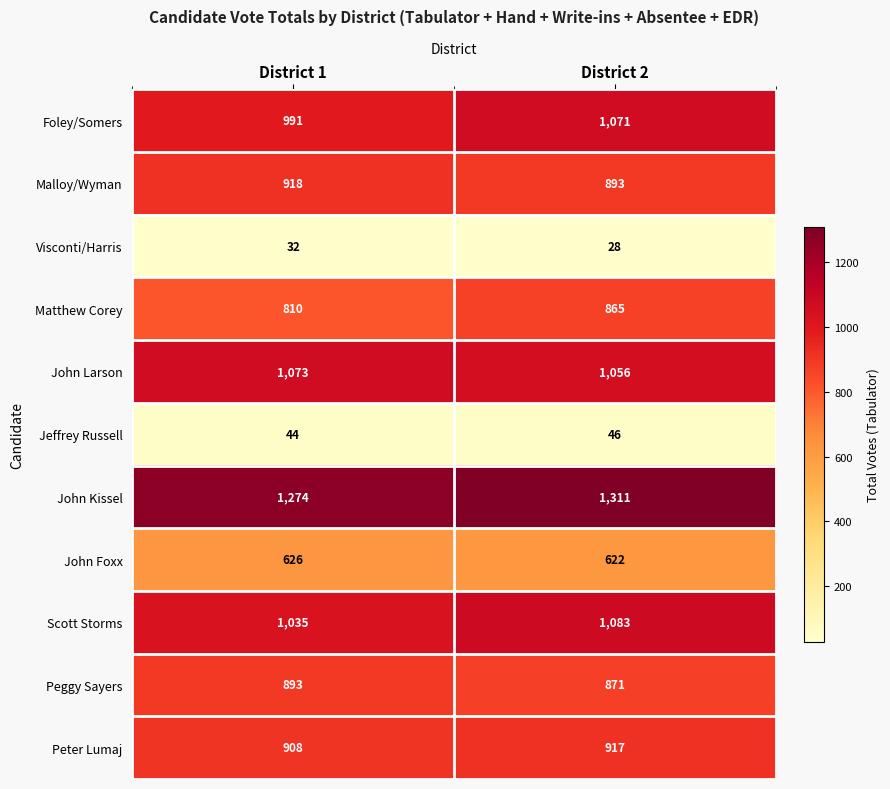

Reading left to right, list all the values displayed in this chart.

Foley/Somers: District 1=991	District 2=1071
Malloy/Wyman: District 1=918	District 2=893
Visconti/Harris: District 1=32	District 2=28
Matthew Corey: District 1=810	District 2=865
John Larson: District 1=1073	District 2=1056
Jeffrey Russell: District 1=44	District 2=46
John Kissel: District 1=1274	District 2=1311
John Foxx: District 1=626	District 2=622
Scott Storms: District 1=1035	District 2=1083
Peggy Sayers: District 1=893	District 2=871
Peter Lumaj: District 1=908	District 2=917